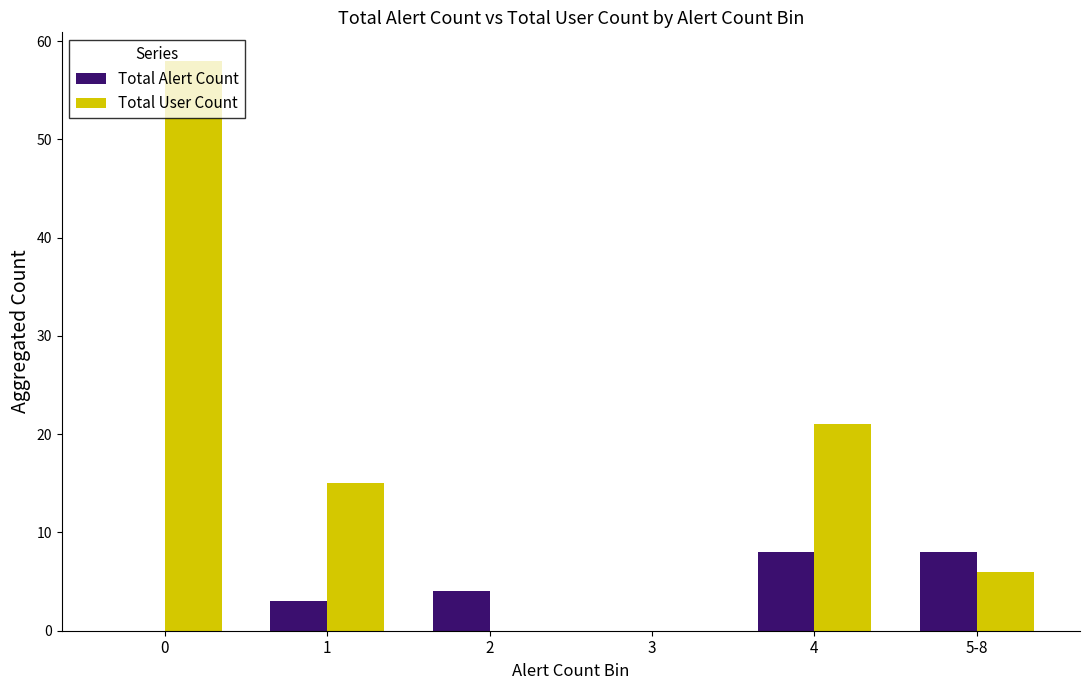

Reading left to right, extract all data points from this chart.

Total Alert Count: 0=0	1=3	2=4	3=0	4=8	5-8=8
Total User Count: 0=58	1=15	2=0	3=0	4=21	5-8=6